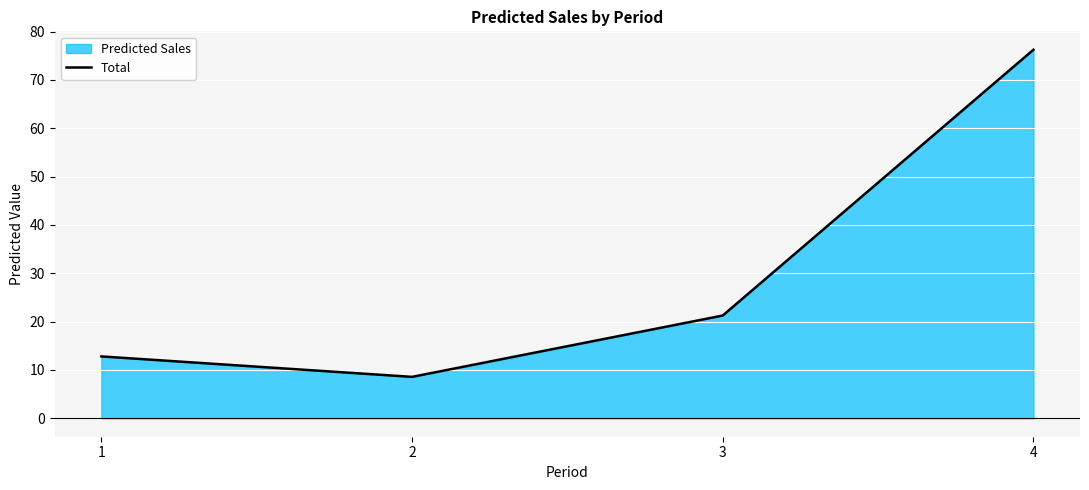

What is the difference between the values at 3 and 4?

55.0